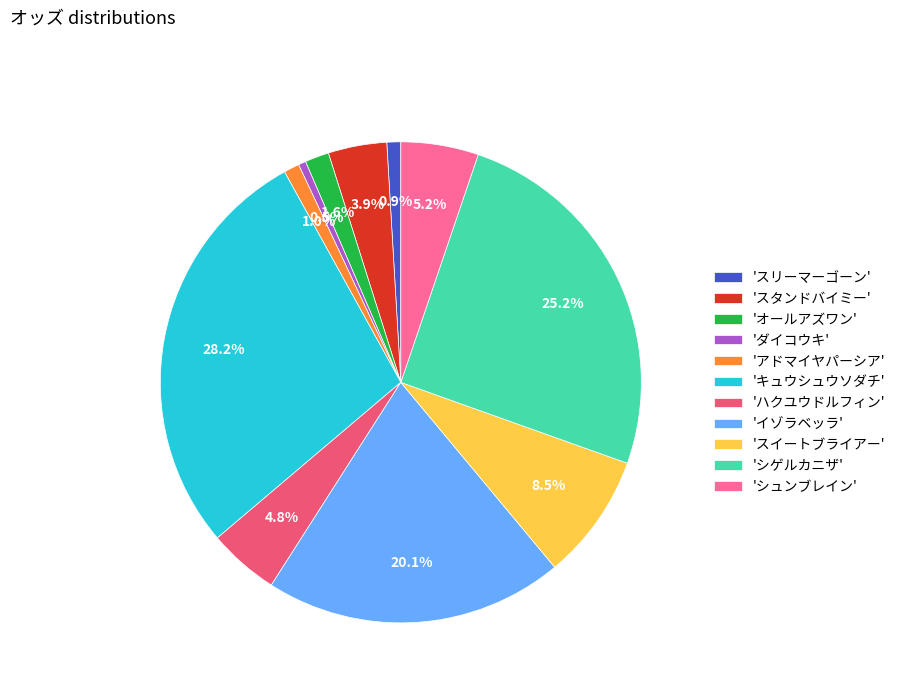

Which slice is the largest?

'キュウシュウソダチ'